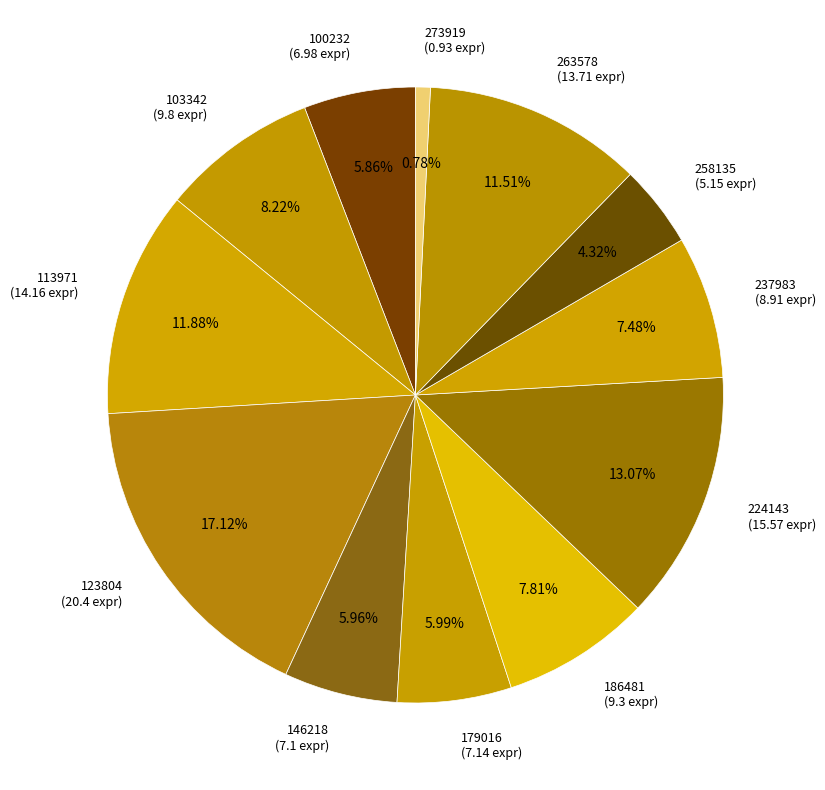

How many slices are in this pie chart?

12